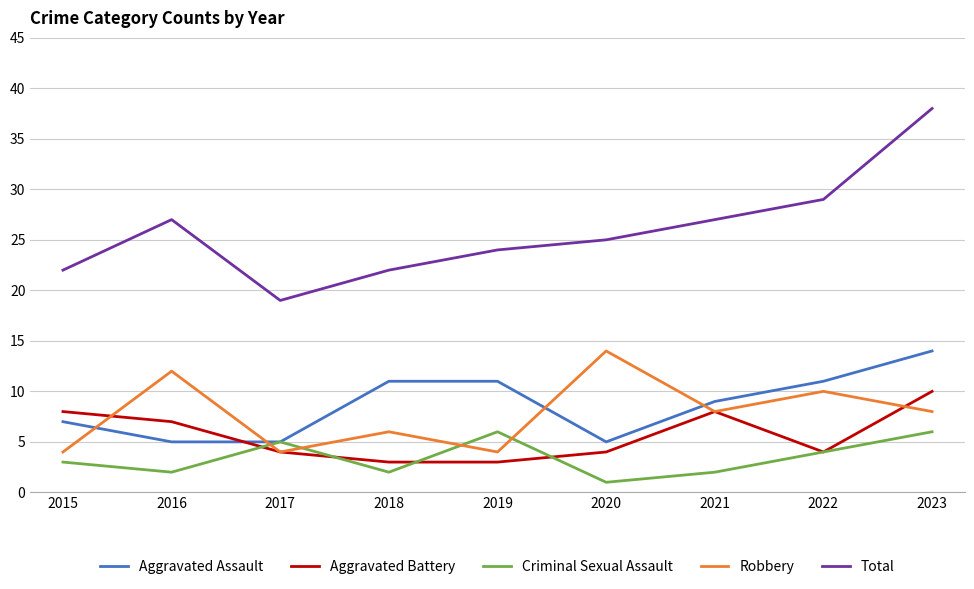

Which series changed the most between 2015 and 2016?

Robbery